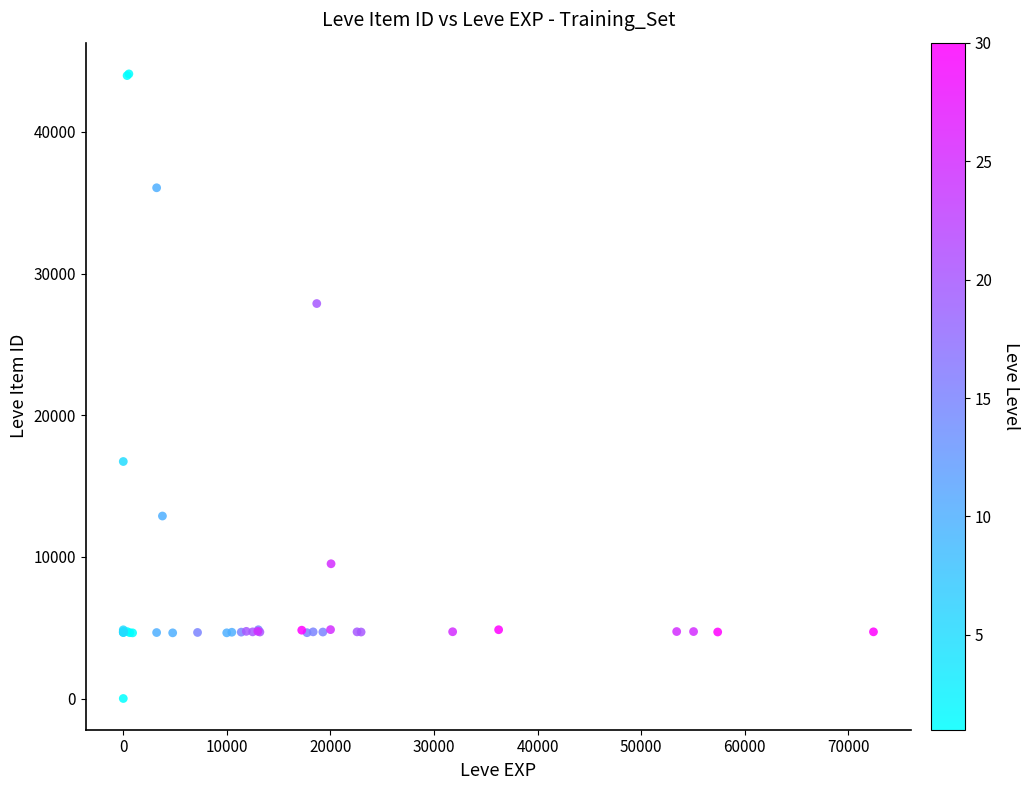

What Y value in the scatter plot is closest to 22050?

16734